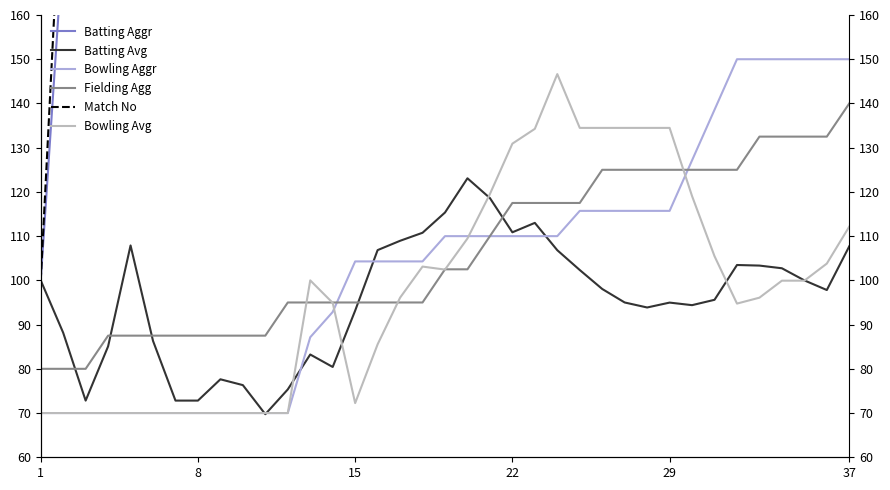

What are all the series names shown in the legend?

Batting Aggr, Batting Avg, Bowling Aggr, Fielding Agg, Match No, Bowling Avg